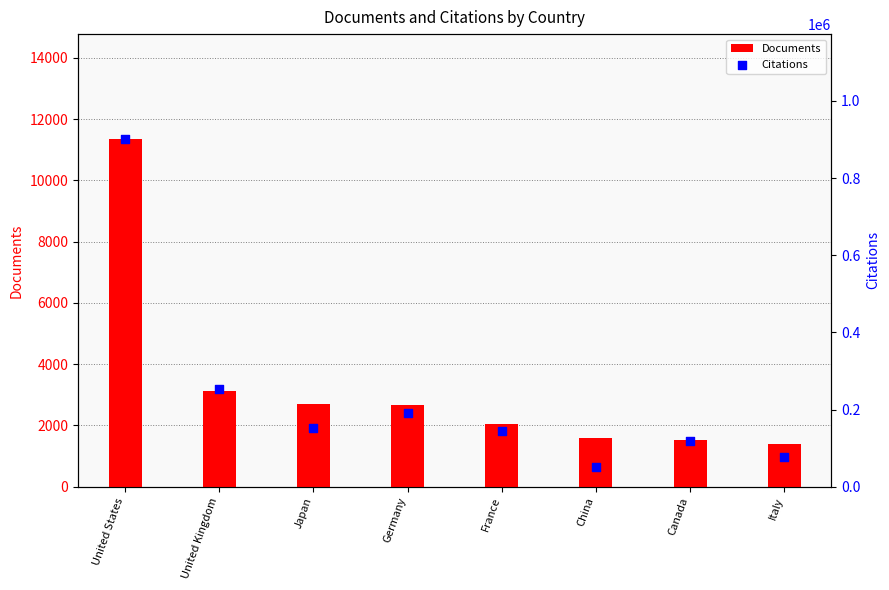

Which series reaches the minimum Y coordinate?

Documents